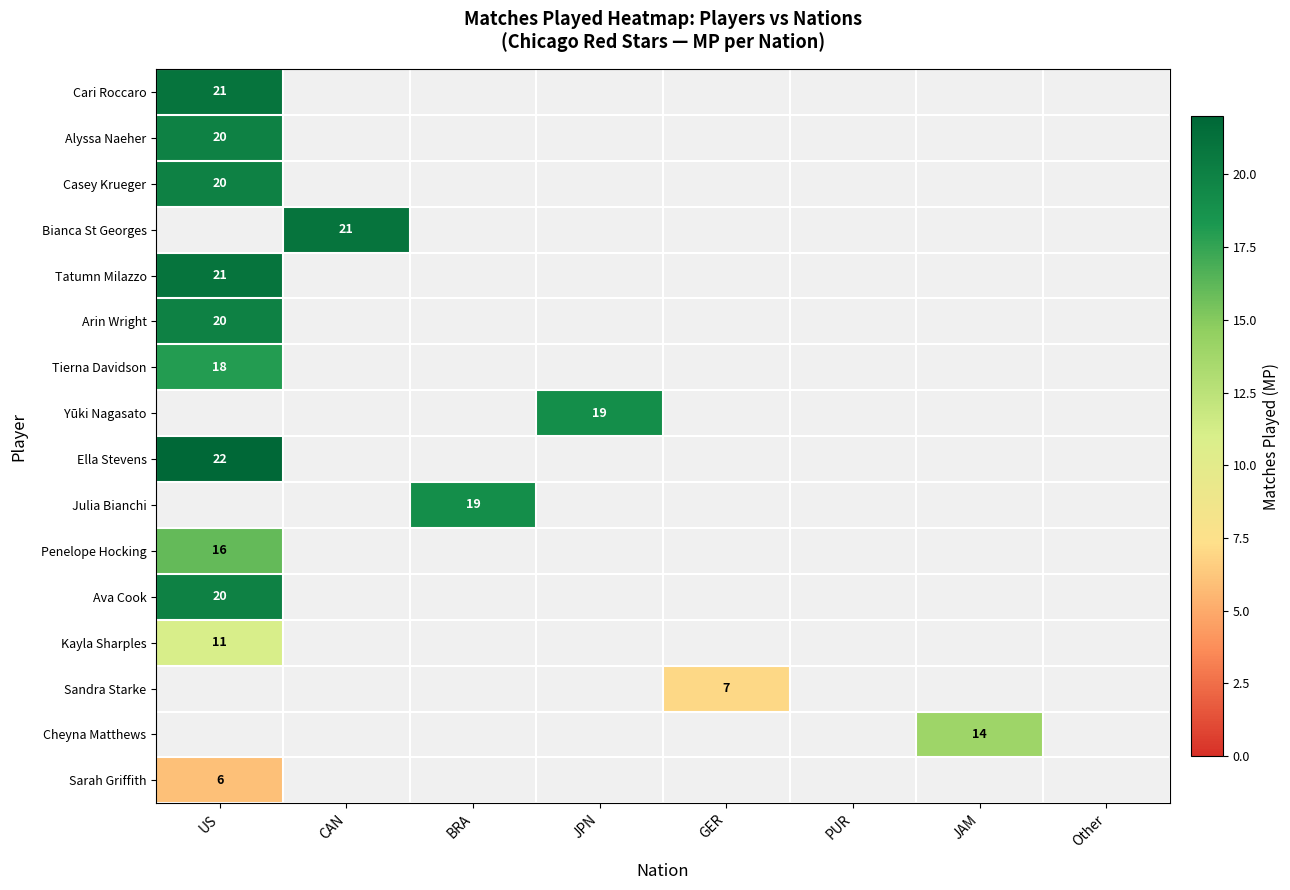

The value of Sarah Griffith at US is 6. True or false?

True